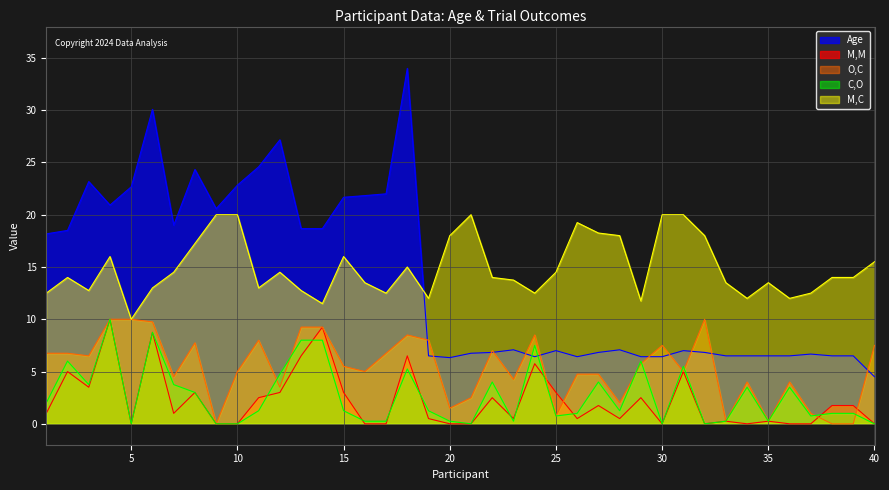

What is the difference between the maximum and minimum values in the Age series?

29.5